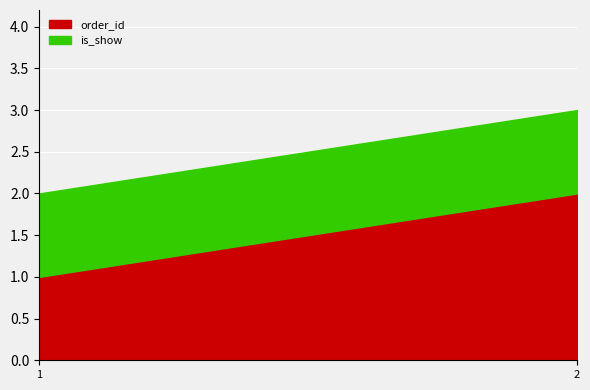

How many lines are shown in the chart?

2